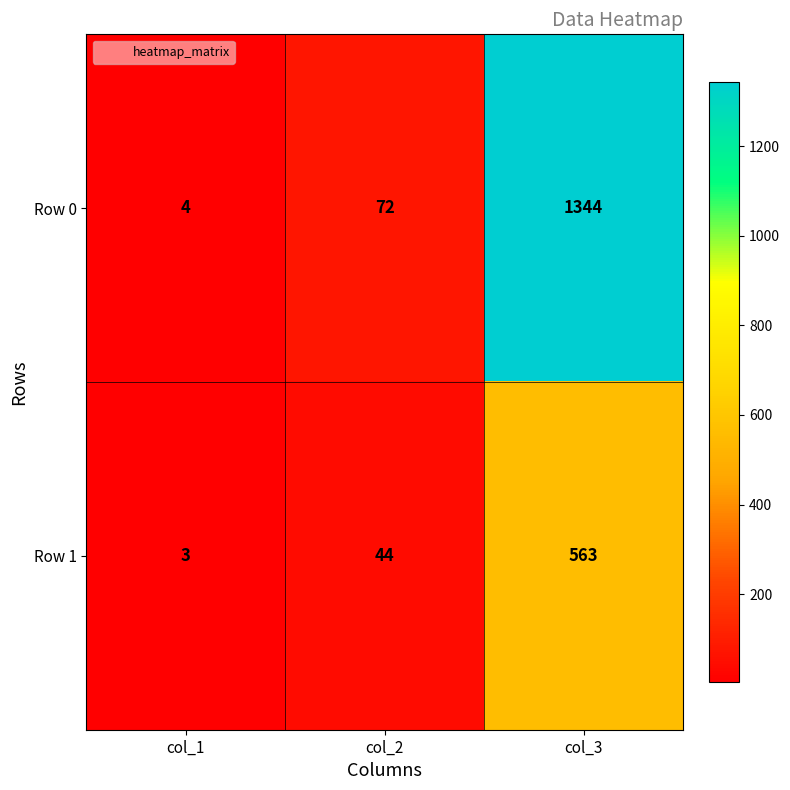

Where is Row 1 nearest to the value 283?

col_2